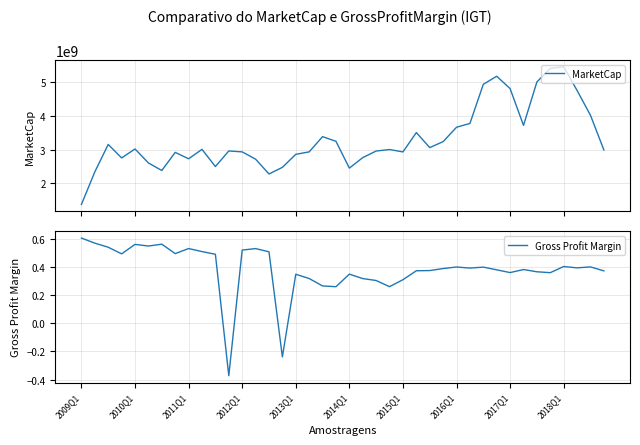

At which label does Gross Profit Margin first exceed 0?

2009Q1